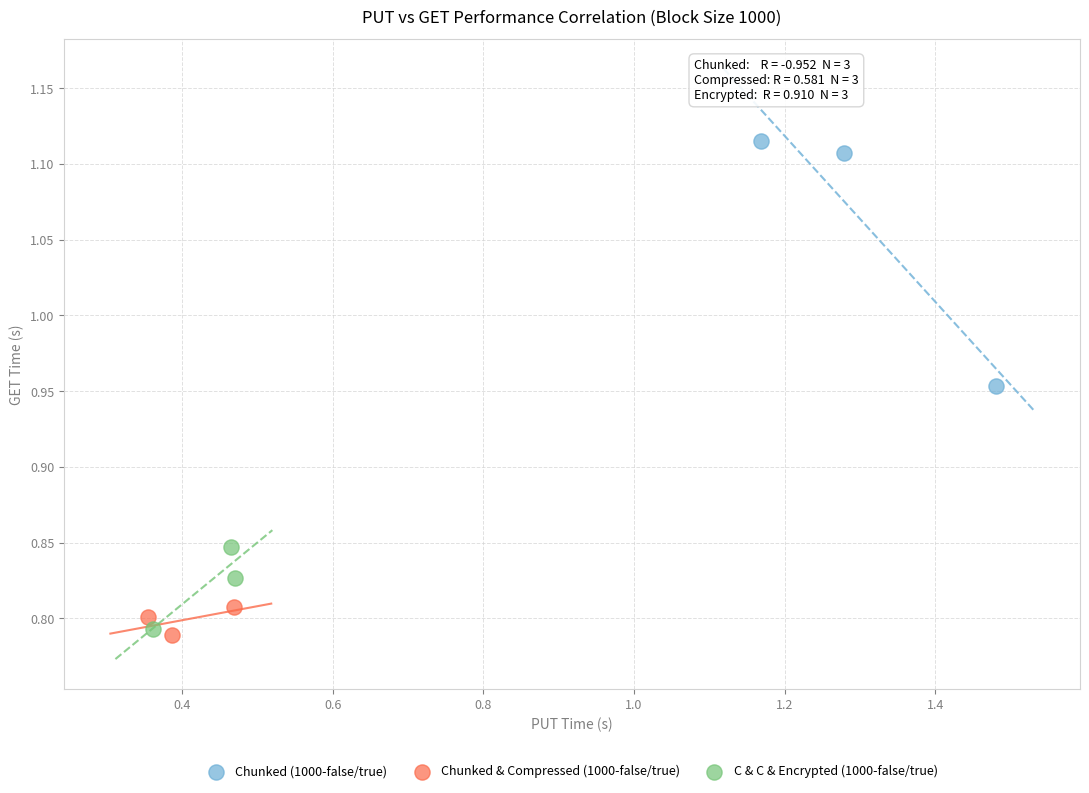

Which series reaches the minimum Y coordinate?

Chunked & Compressed (1000-false/true)